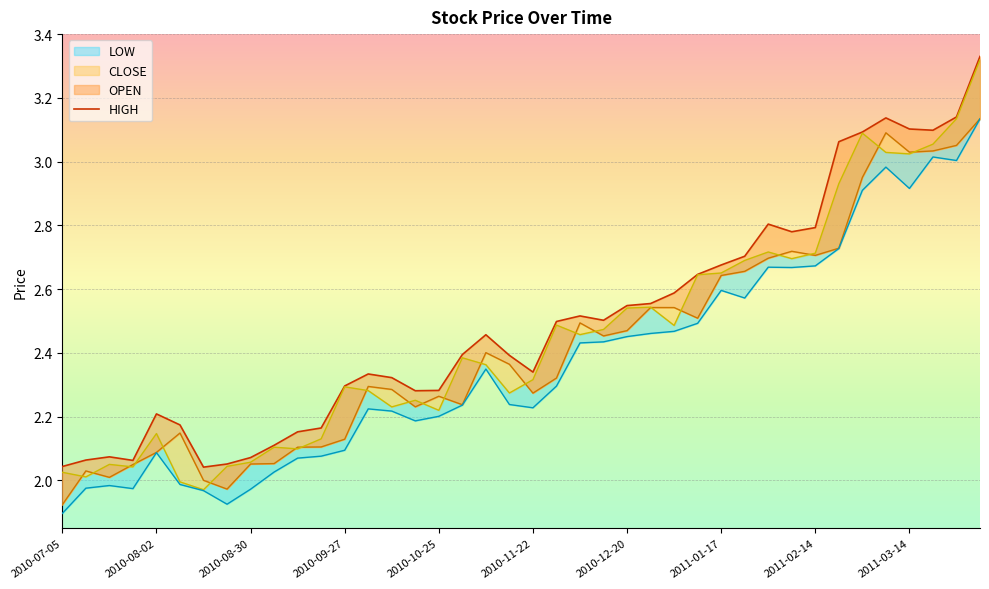

True or false: OPEN and LOW intersect in this chart.

False